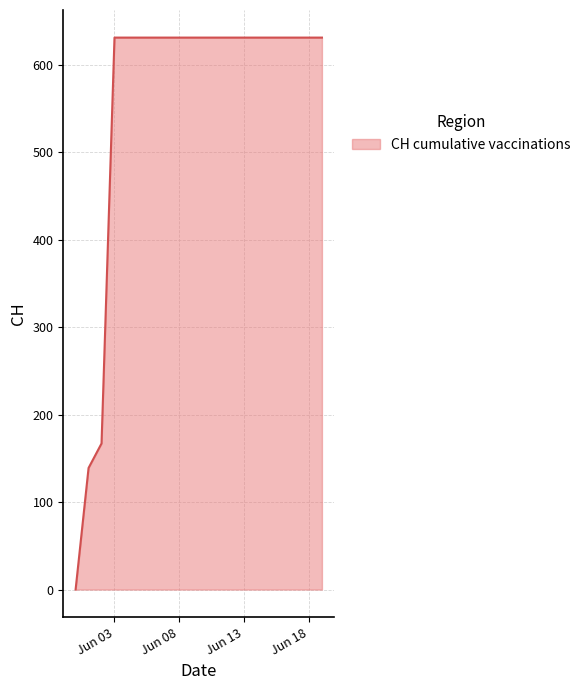

What is the maximum value shown in the chart?

631